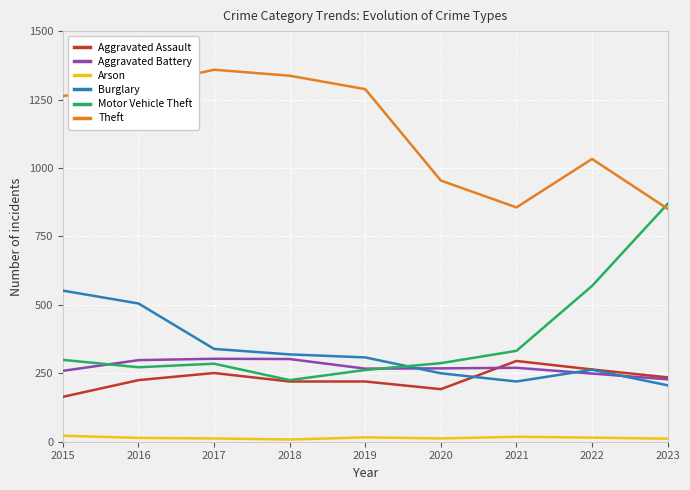

Where is Theft nearest to the value 1105?

2022